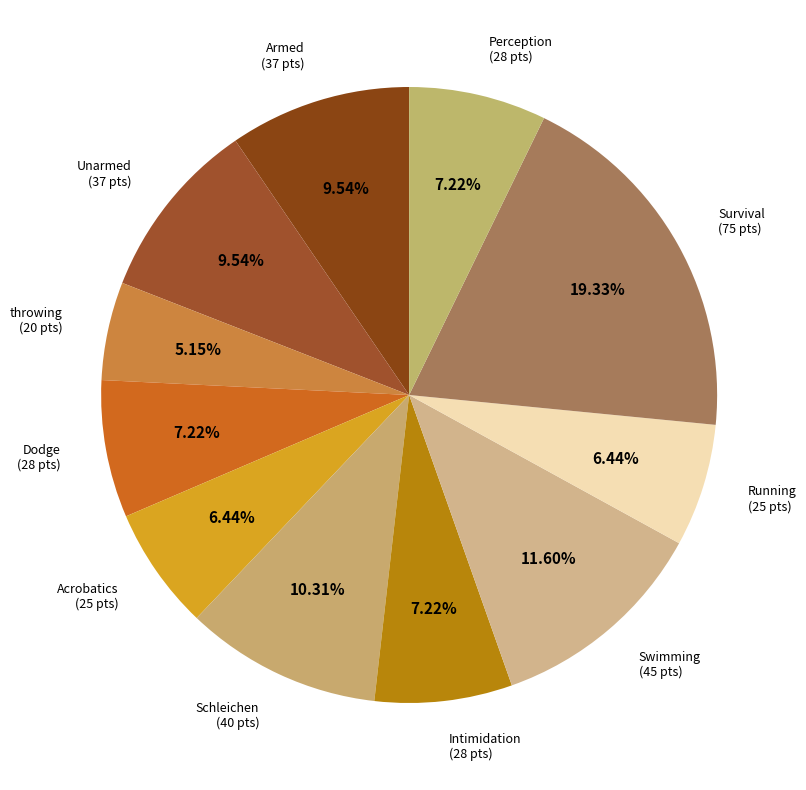

Is there any slice that represents more than half of the pie?

No